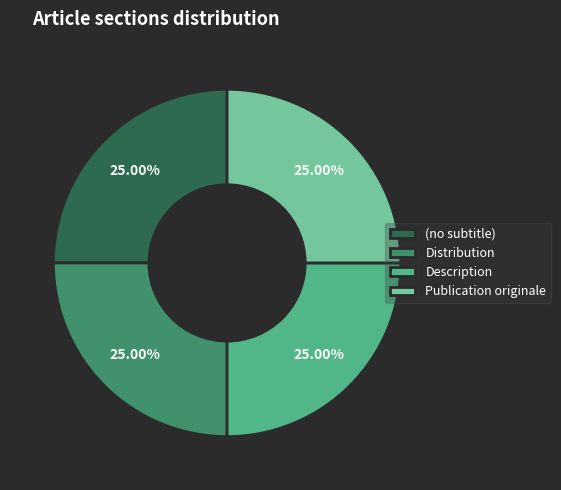

How many segments does this pie chart have?

4